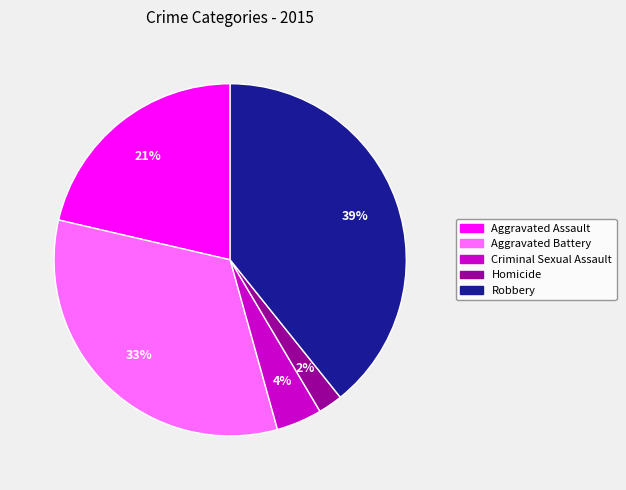

Is Aggravated Assault the majority of the pie?

No